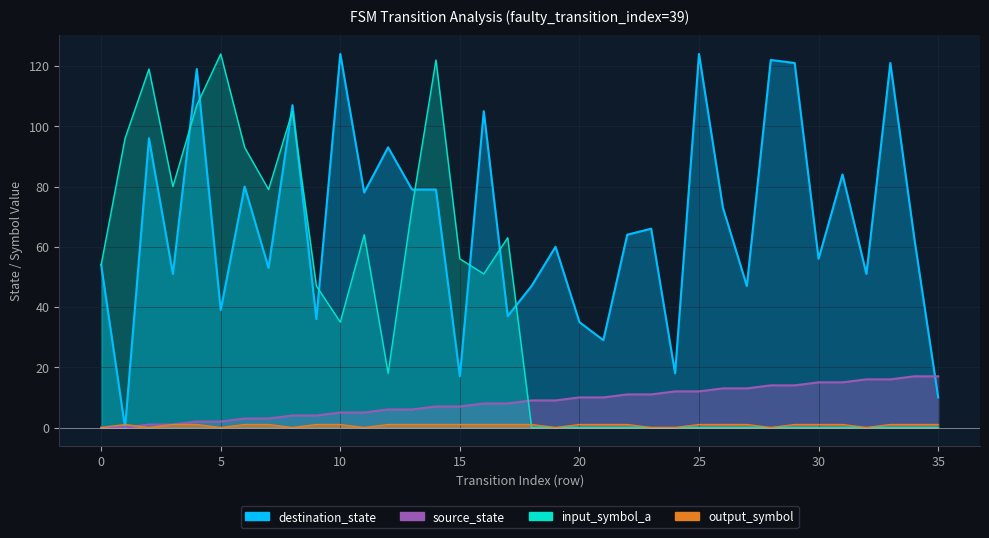

What is the spread (max minus min) of values at 8?

107